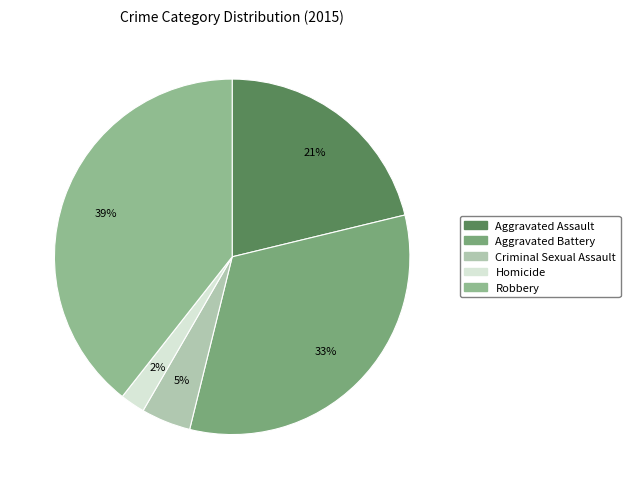

How many segments does this pie chart have?

5